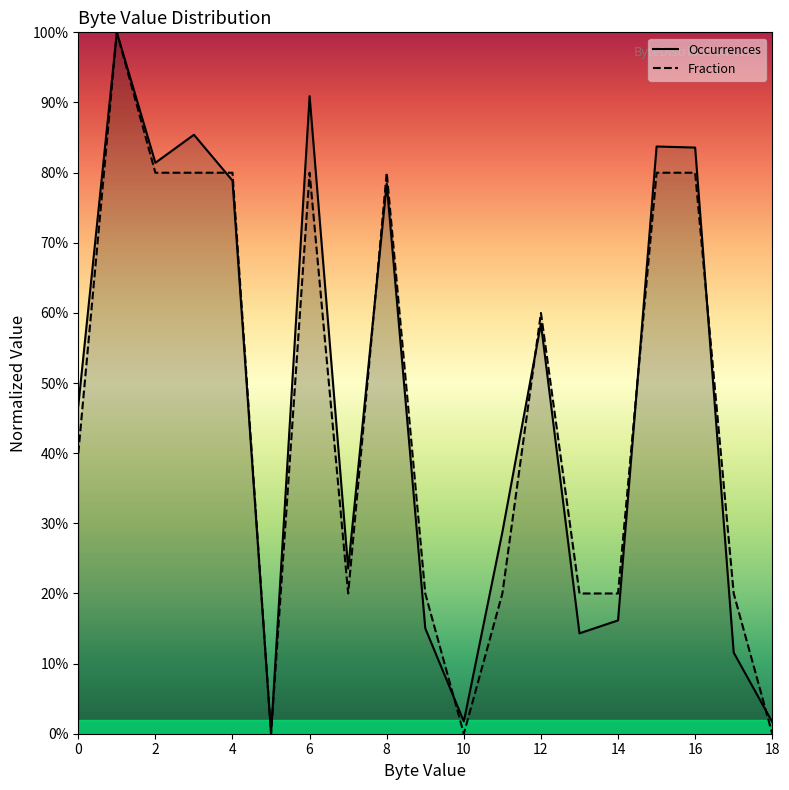

In Occurrences, how many points are higher than both neighbors (excluding endpoints)?

6